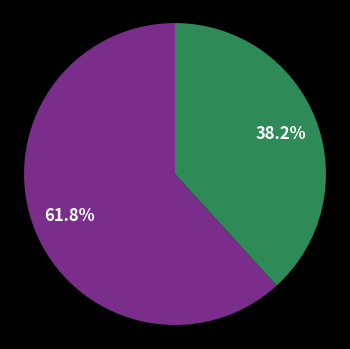

Does any single category account for the majority?

Yes